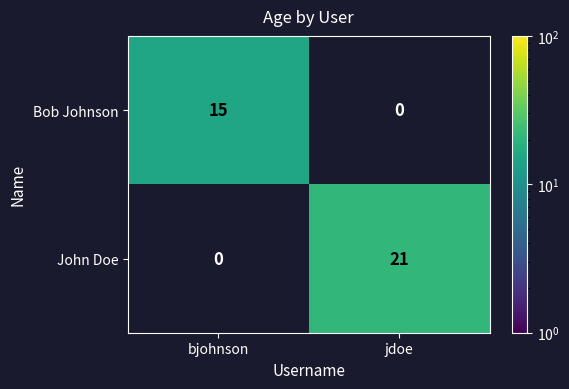

The value of Bob Johnson at jdoe is 0. True or false?

True